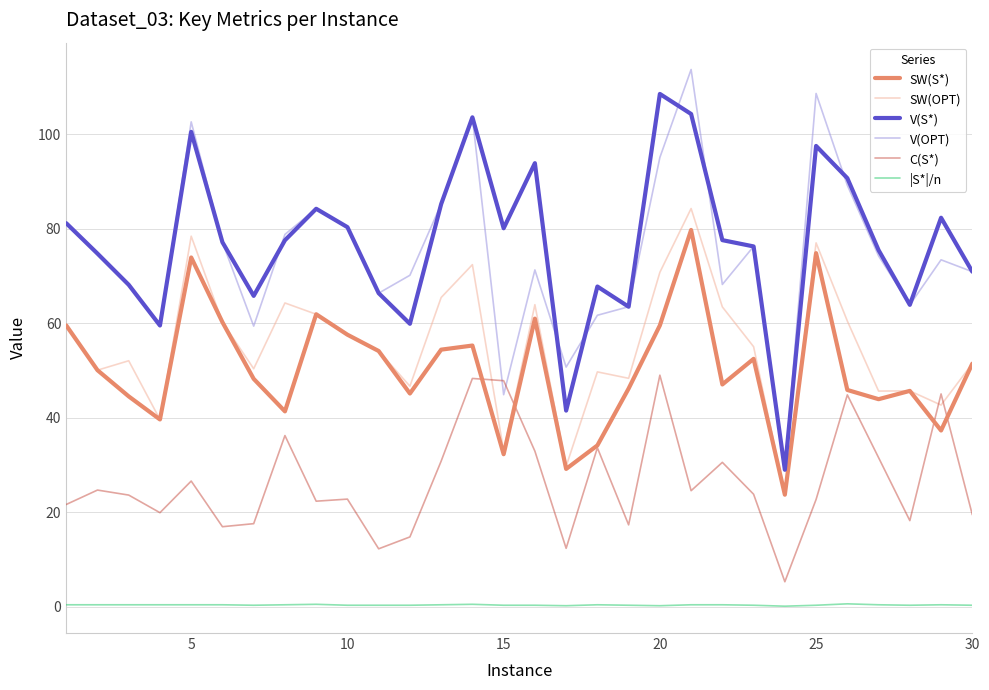

What is the minimum value for V(OPT)?

29.0